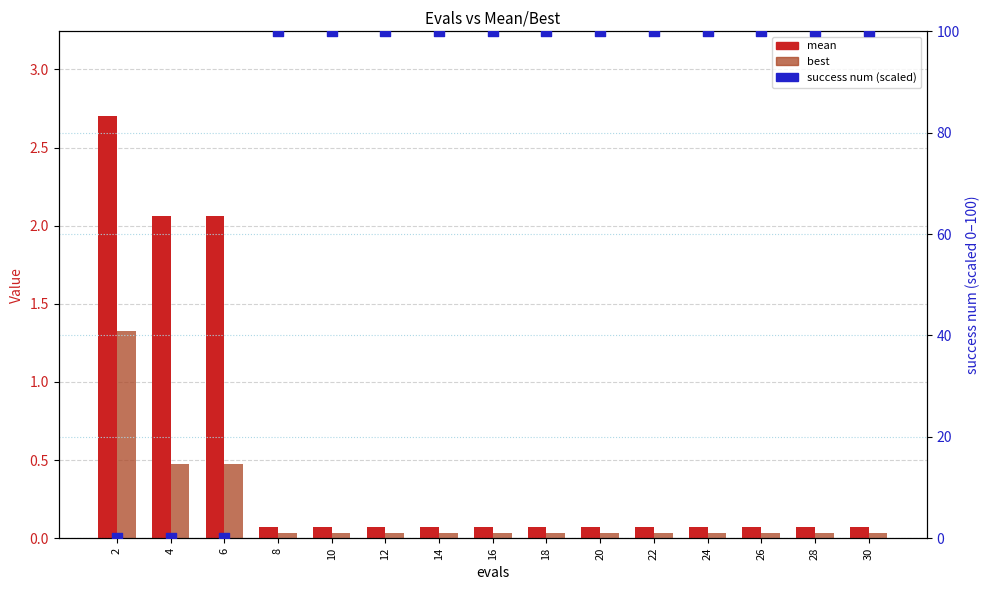

Which series has the largest total across all categories?

success num (scaled)